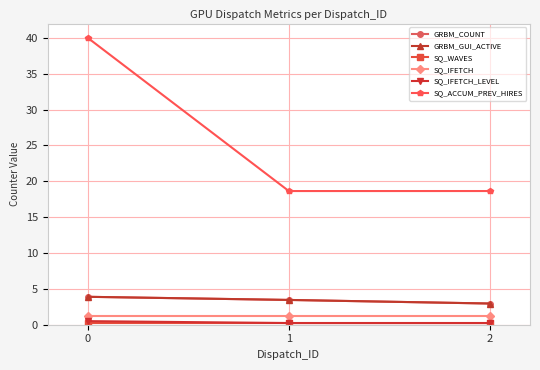

The SQ_ACCUM_PREV_HIRES series shows 22.1 at 0. True or false?

False